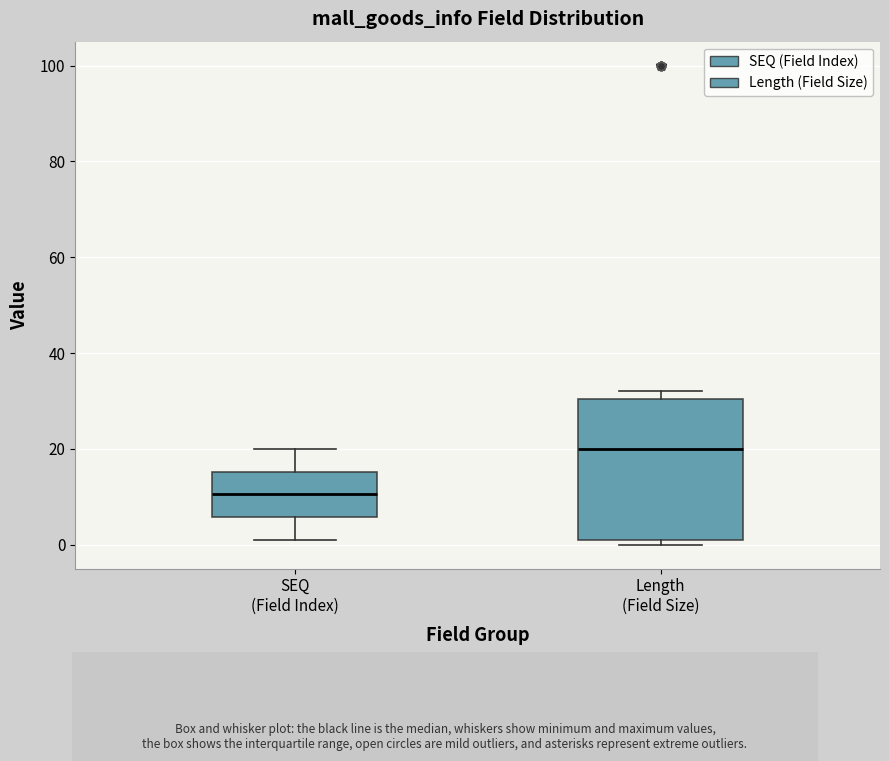

Where is the upper edge of the box for SEQ (Field Index) on the y-axis? The values are not printed on the chart, so give them approximately, as read against the axis.

16